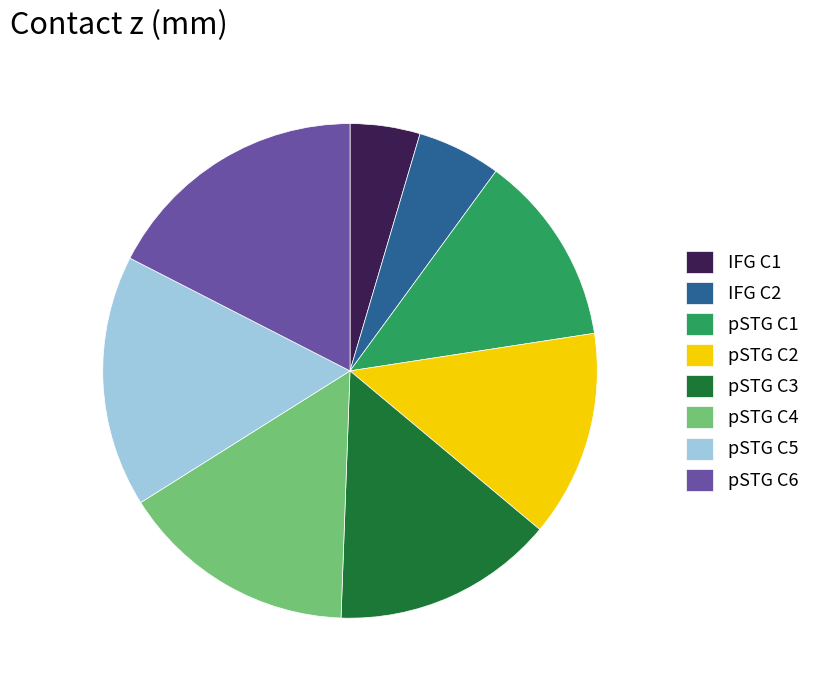

Is it true that IFG C2 is 1% of the pie?

False